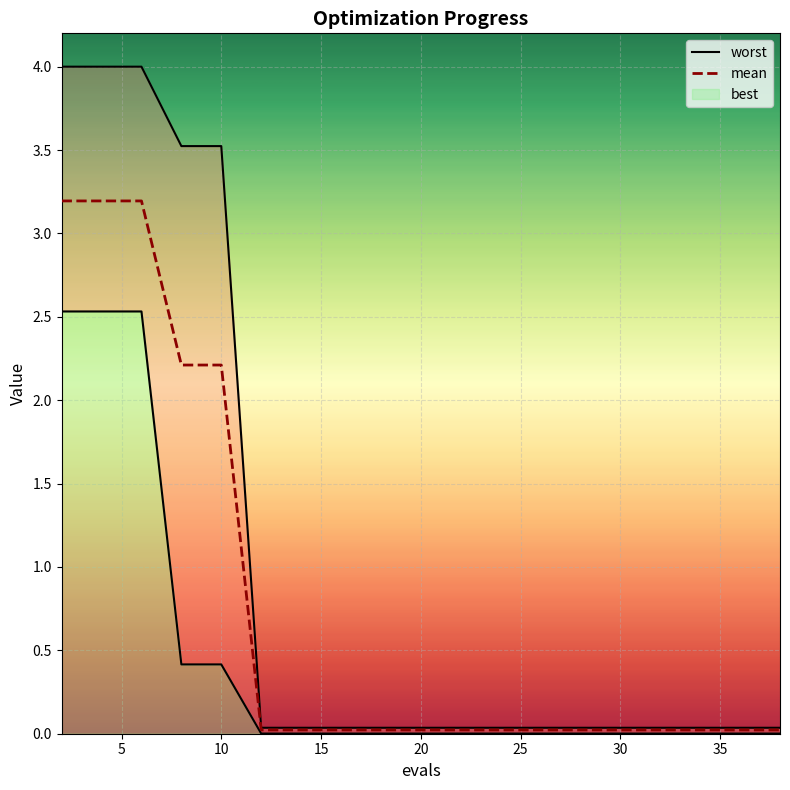

Which series has the widest spread of values?

worst